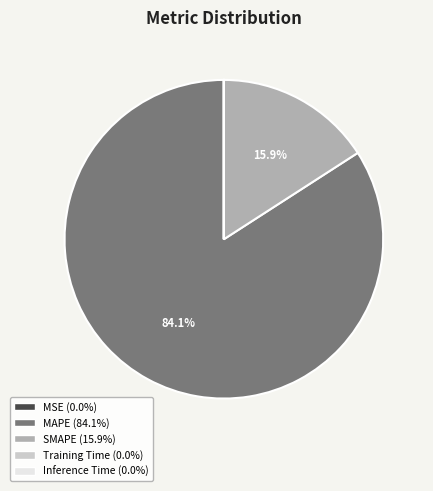

Which slice represents more than half of the pie?

MAPE